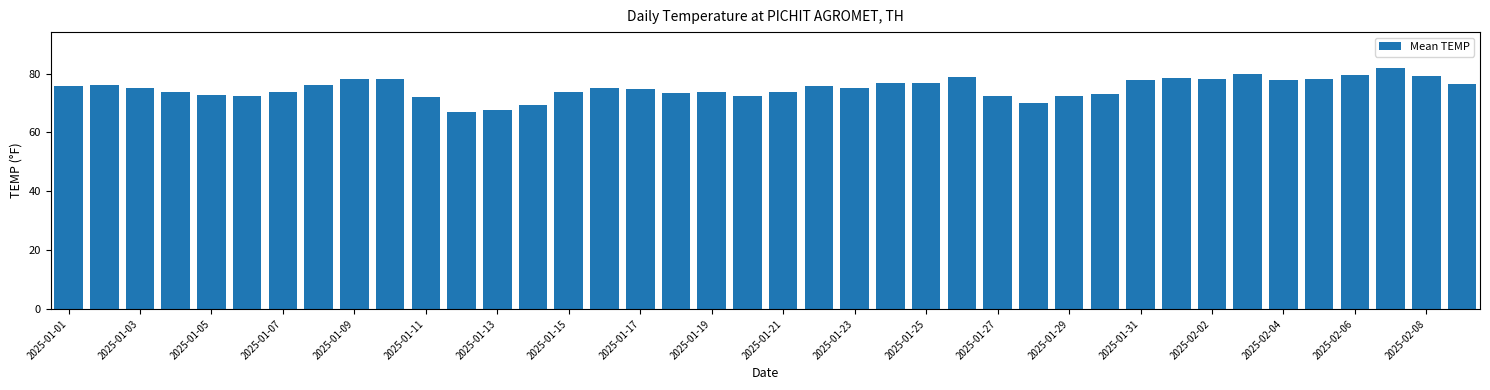

What is the minimum value shown in the chart?

66.8